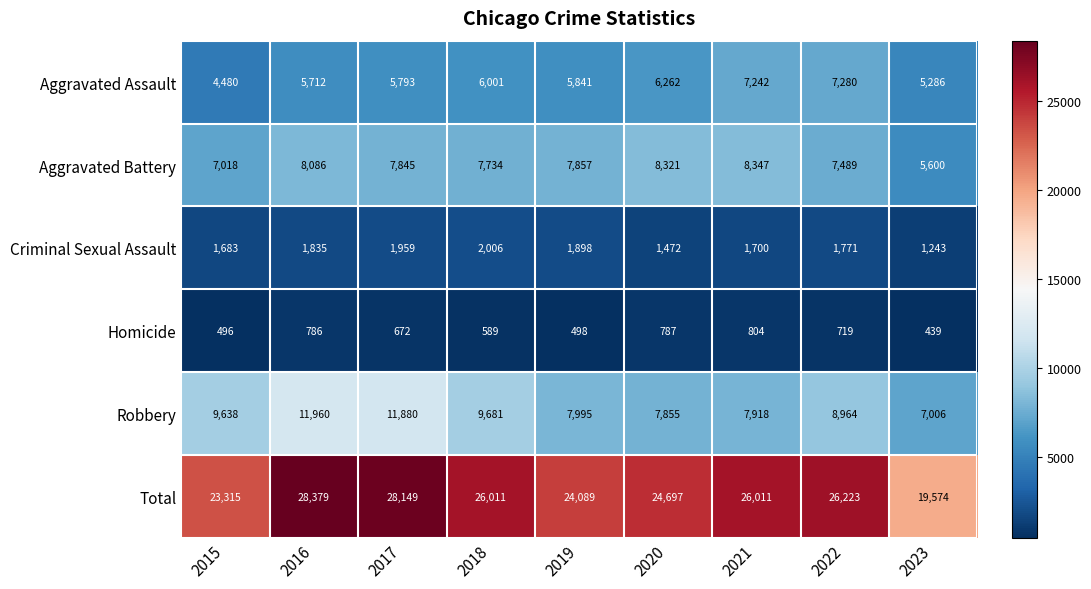

Count the number of categories in the chart.

9